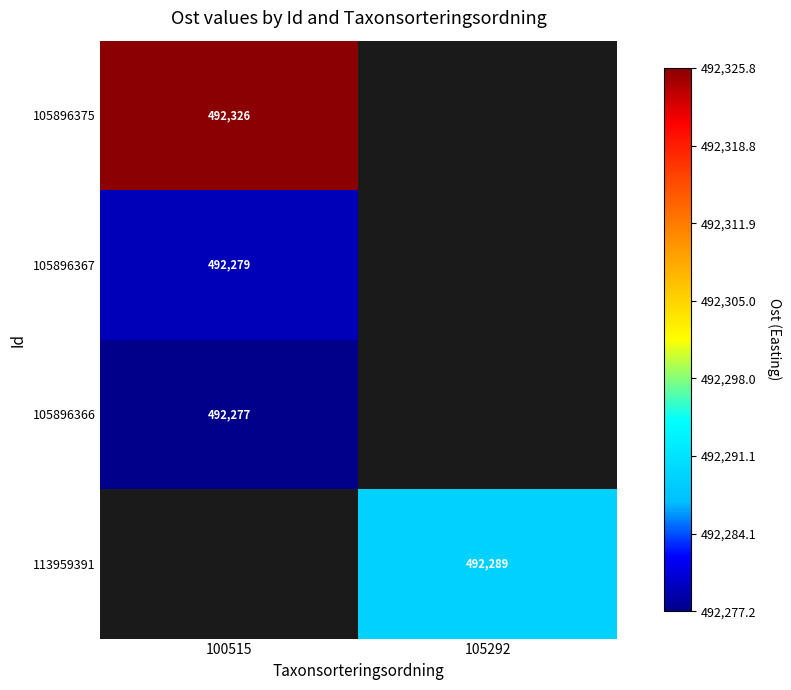

Which label corresponds to the smallest value in the chart?

100515